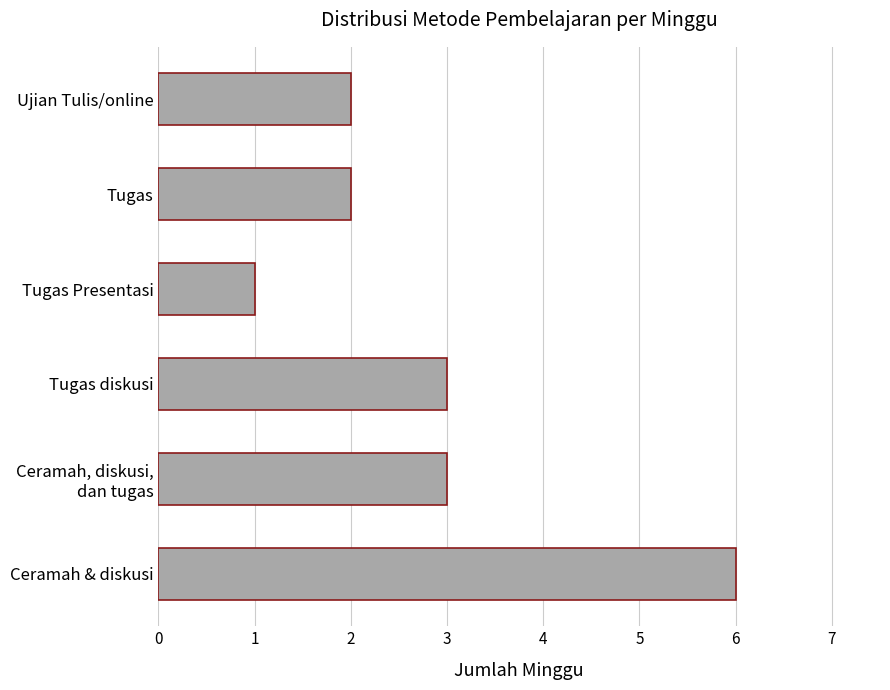

Is it true that the value at Tugas is 2?

True